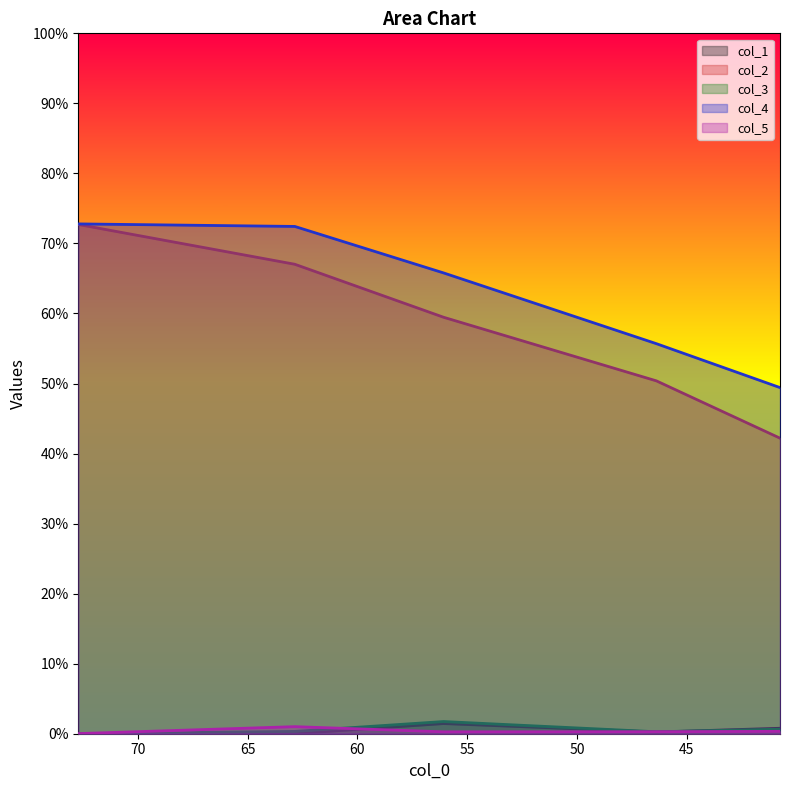

Count the number of data series in this chart.

5